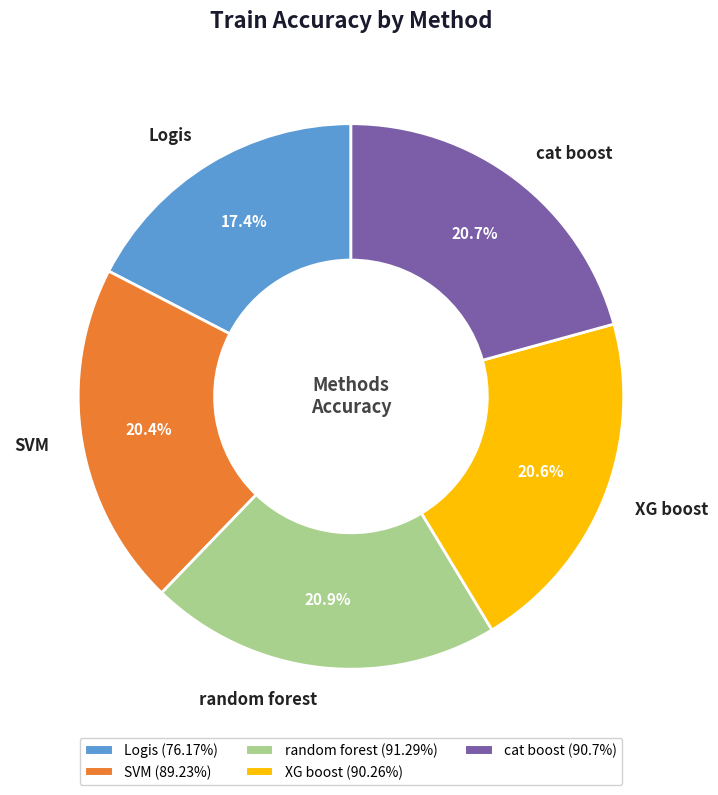

The XG boost slice represents 9% of the pie. True or false?

False